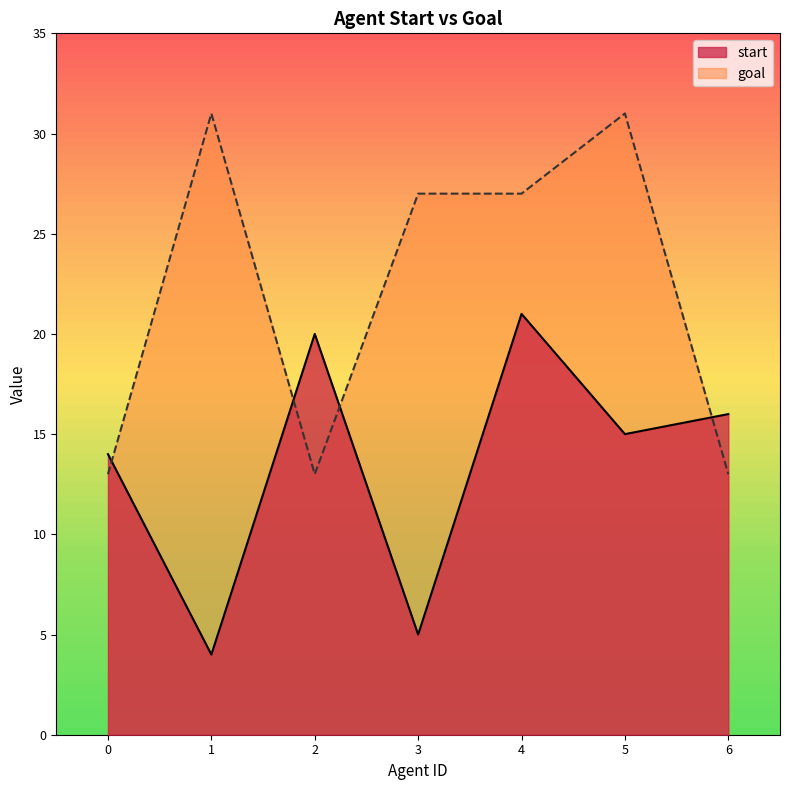

Reading left to right, list all the values displayed in this chart.

start: 0=14	1=4	2=20	3=5	4=21	5=15	6=16
goal: 0=13	1=31	2=13	3=27	4=27	5=31	6=13